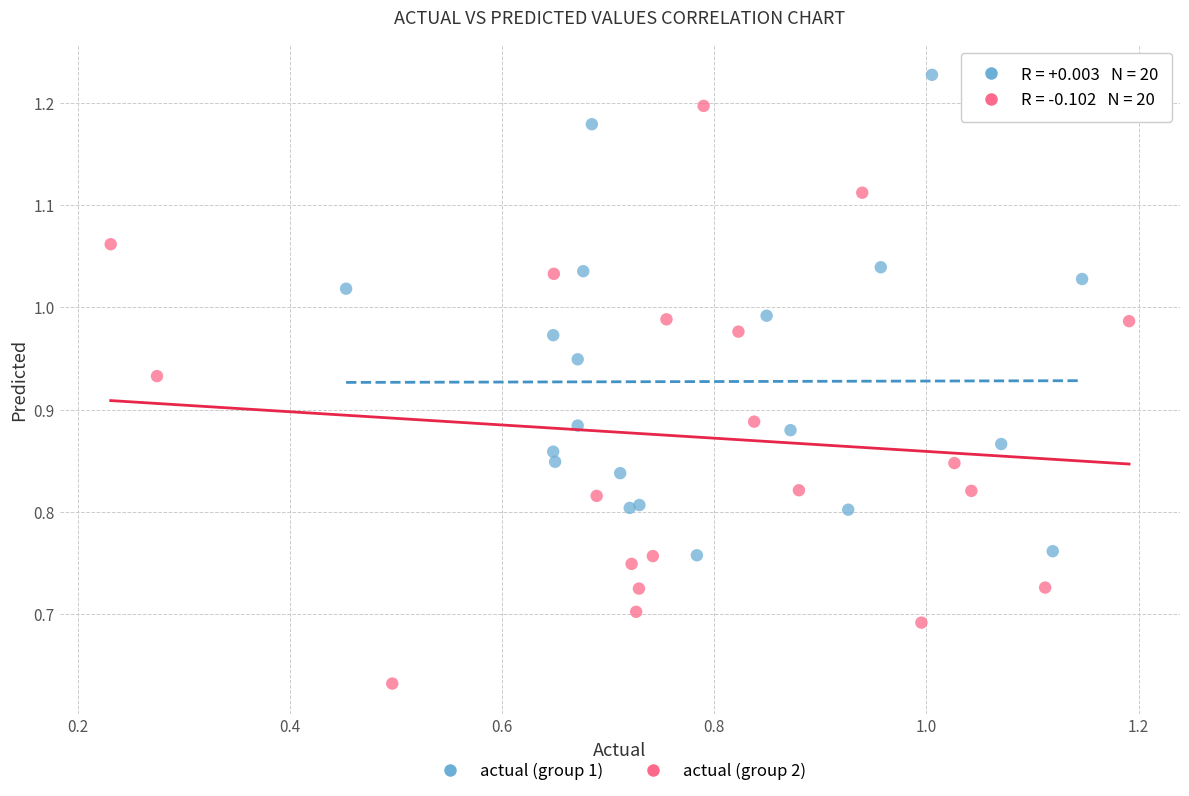

Which series contains the highest Y value?

actual (group 1)